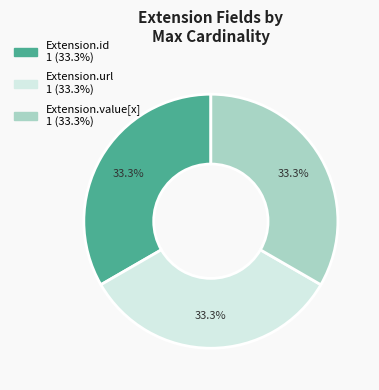

Does any single category account for the majority?

No